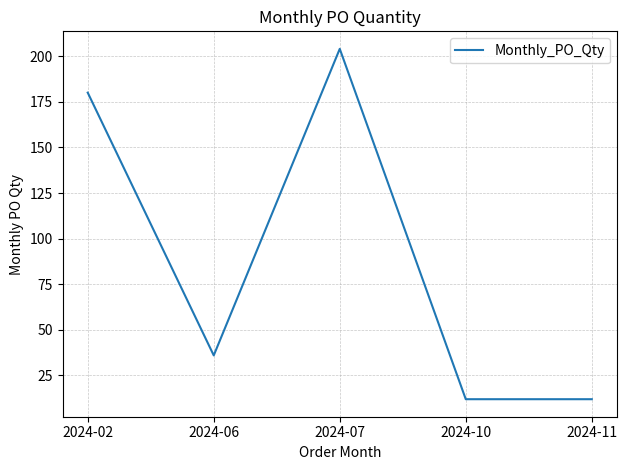

What is the greatest value displayed?

204